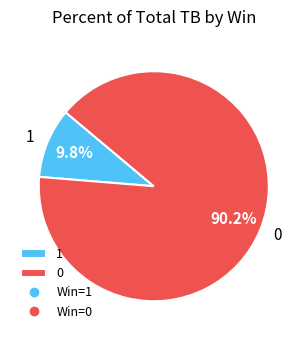

Is there any slice that represents more than half of the pie?

Yes